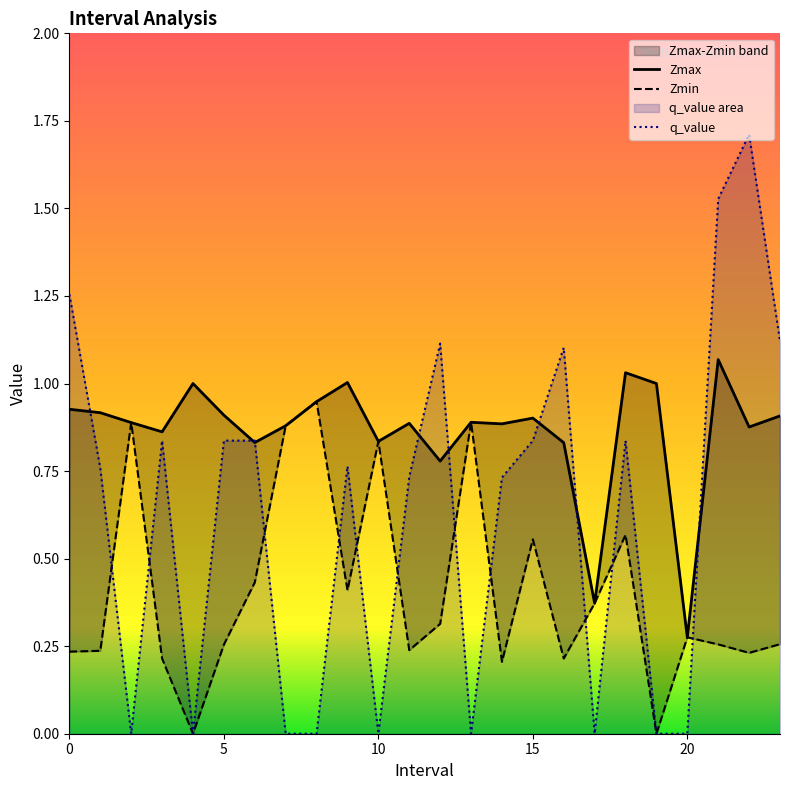

Where is the first local maximum for q_value?

3.0